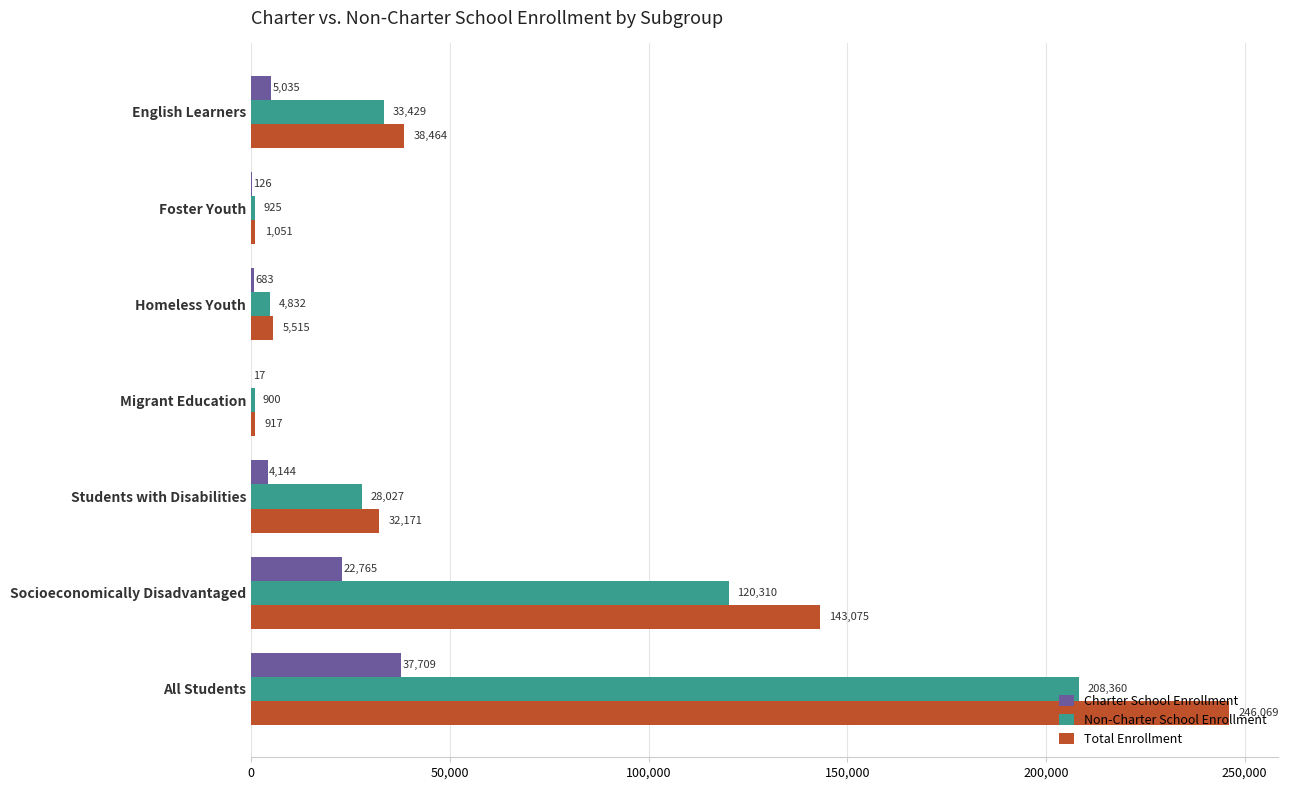

What are all the series names shown in the legend?

Charter School Enrollment, Non-Charter School Enrollment, Total Enrollment